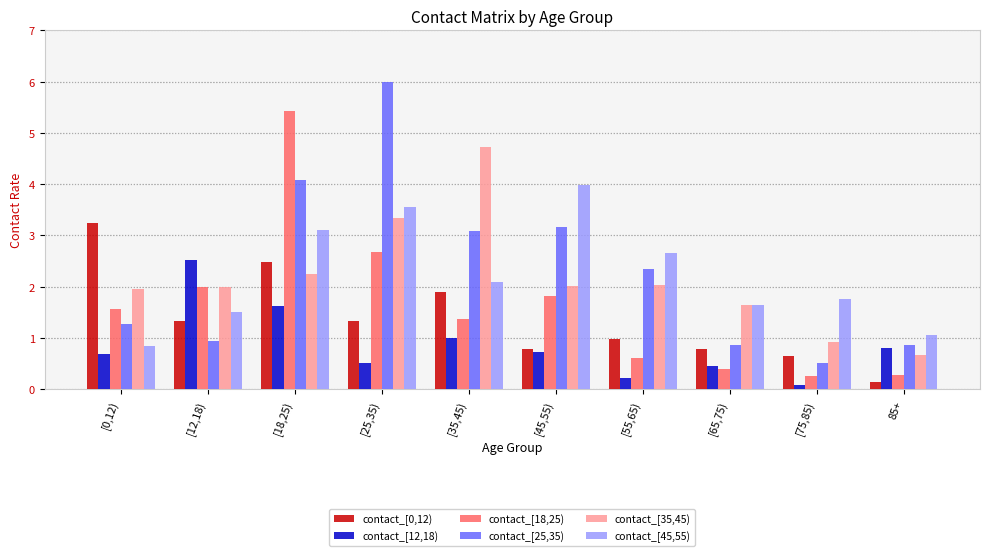

Reading right to left, list all the values displayed in this chart.

contact_[0,12): 0.1	0.6	0.8	1.0	0.8	1.9	1.3	2.5	1.3	3.2
contact_[12,18): 0.8	0.1	0.4	0.2	0.7	1.0	0.5	1.6	2.5	0.7
contact_[18,25): 0.3	0.3	0.4	0.6	1.8	1.4	2.7	5.4	2.0	1.6
contact_[25,35): 0.9	0.5	0.9	2.4	3.2	3.1	6.0	4.1	0.9	1.3
contact_[35,45): 0.7	0.9	1.6	2.0	2.0	4.7	3.3	2.2	2.0	2.0
contact_[45,55): 1.1	1.8	1.6	2.7	4.0	2.1	3.6	3.1	1.5	0.8